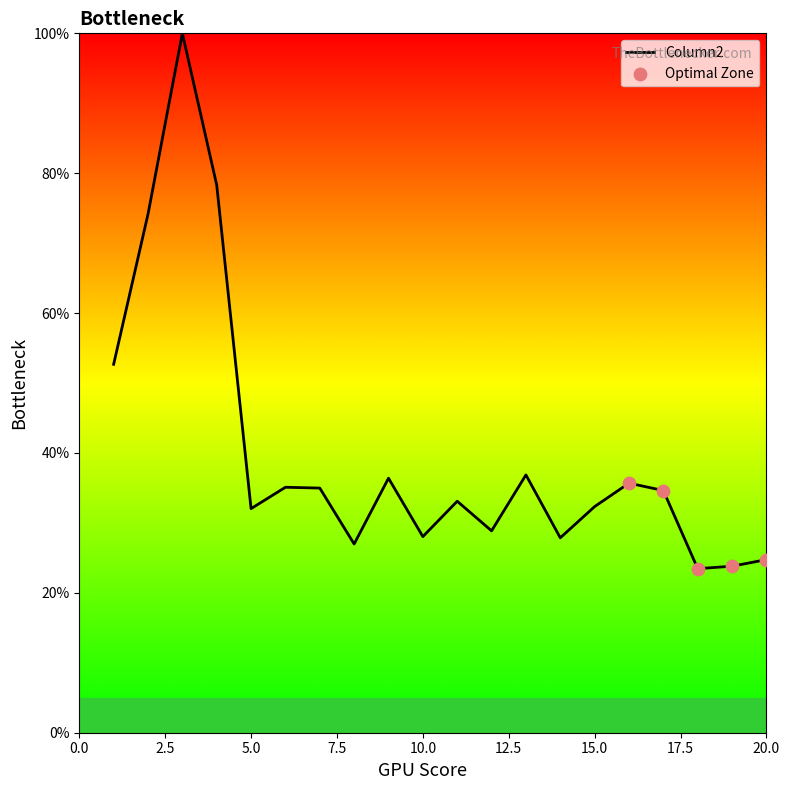

What is the greatest value displayed?

100.0